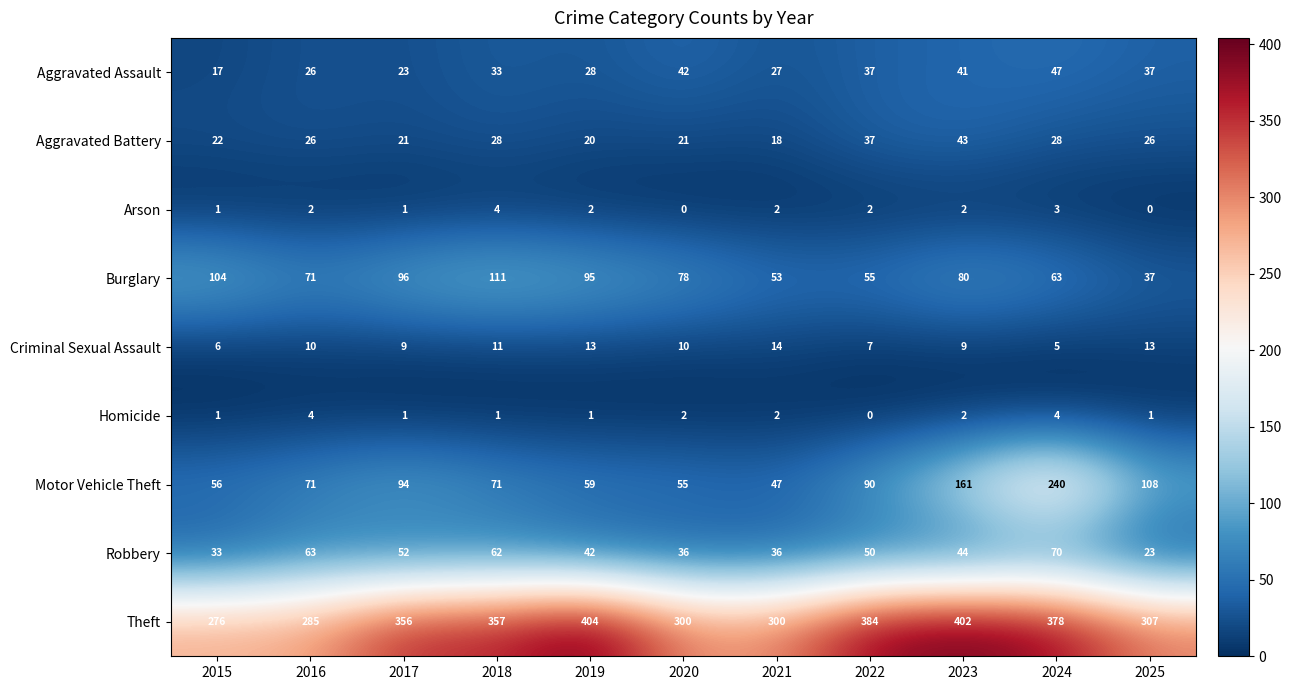

Is the value of Arson at 2023 greater than the value of Criminal Sexual Assault at 2022?

No